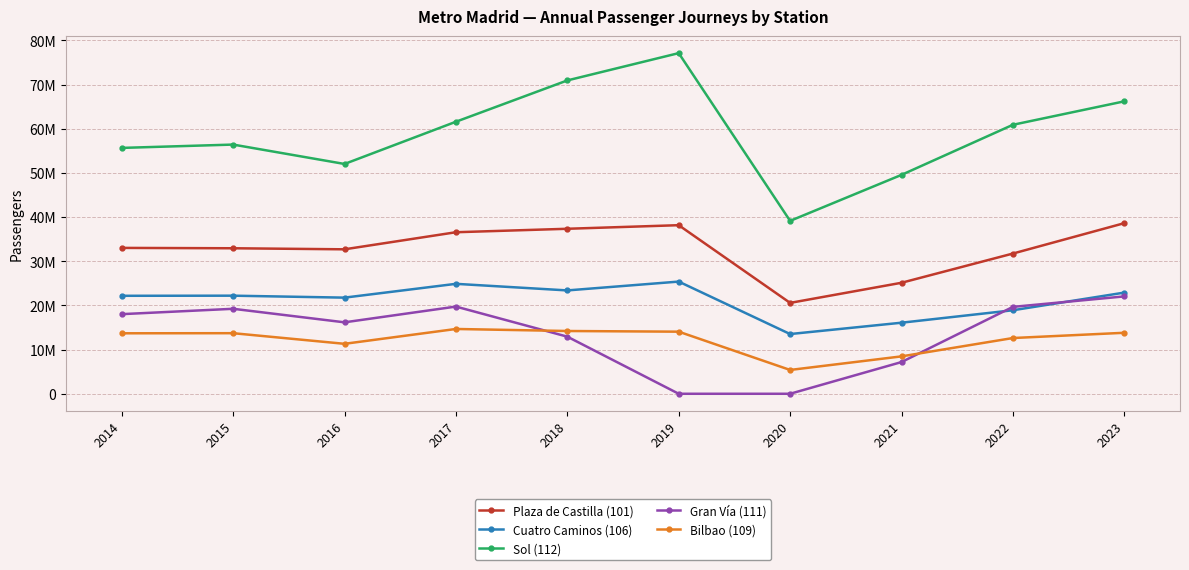

True or false: Bilbao (109) has a value of 8467553.3 at 2021.

True